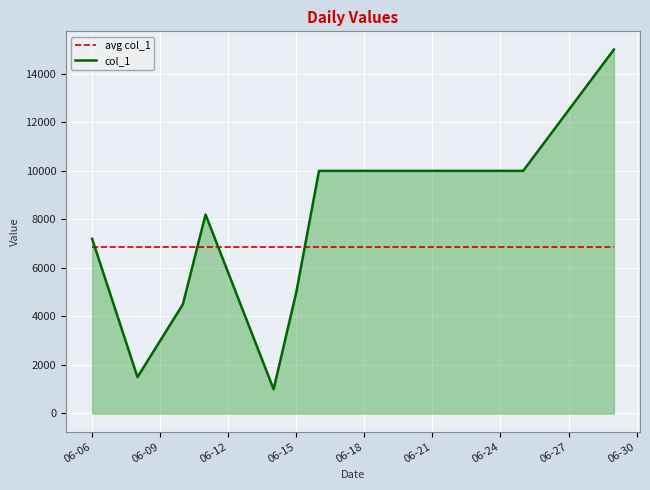

Reading left to right, list all the values displayed in this chart.

avg col_1: 6854.5	6854.5	6854.5	6854.5	6854.5	6854.5	6854.5	6854.5	6854.5	6854.5	6854.5
col_1: 7200.0	1500.0	3000.0	4500.0	8200.0	1000.0	5000.0	10000.0	10000.0	10000.0	15000.0